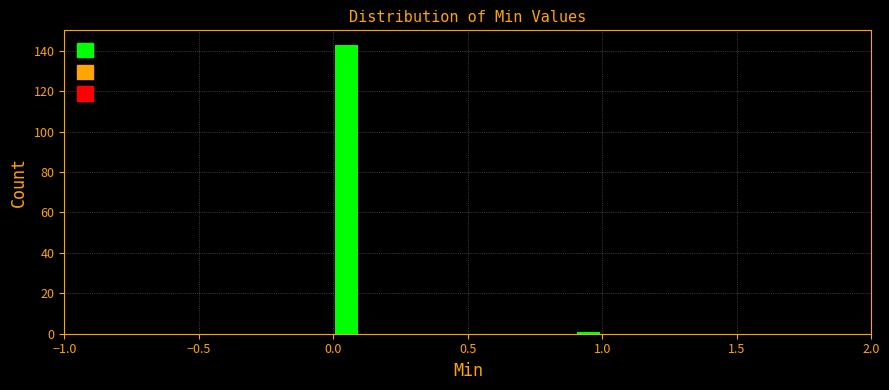

Around what value on the x-axis is the tallest bar? Give the approximate position of its centre, as read against the axis.

0.05